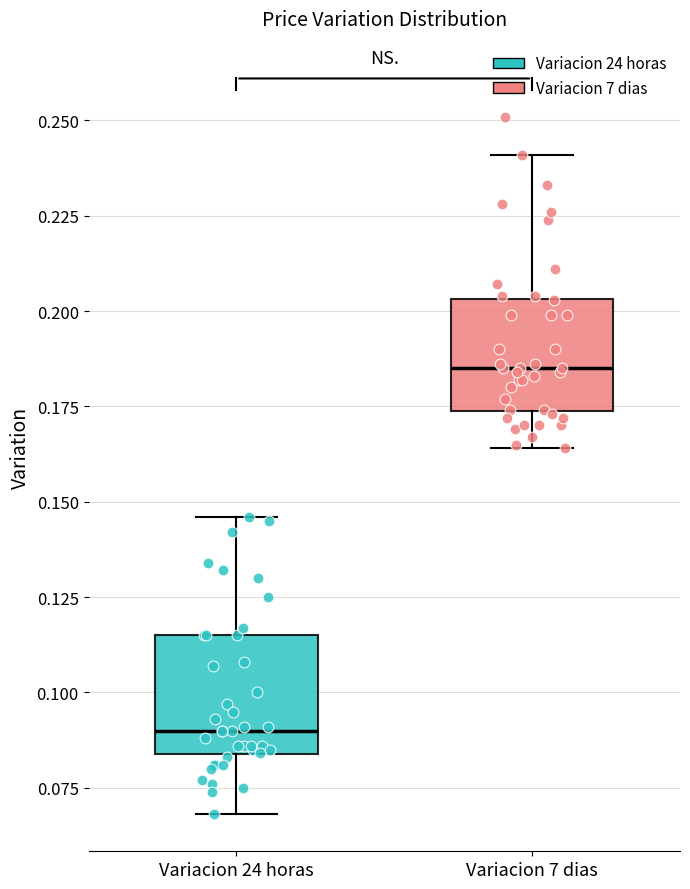

Where does the upper whisker of the box for Variacion 24 horas end on the y-axis? The values are not printed on the chart, so give them approximately, as read against the axis.

0.145